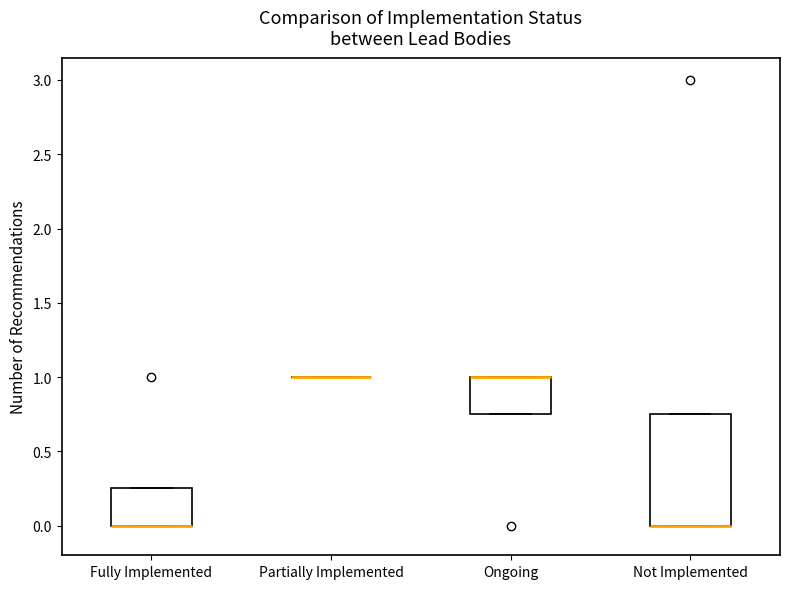

Which box is the tallest, from its lower edge to its upper edge?

Not Implemented